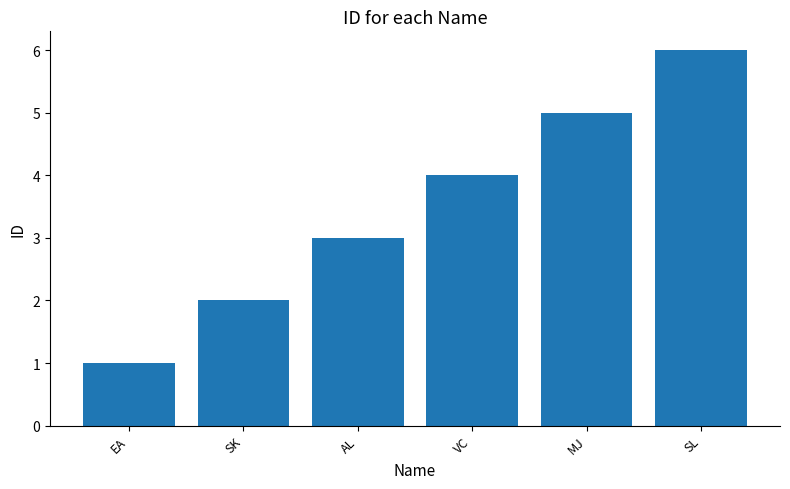

What is the value of the 3rd bar from the left?

3